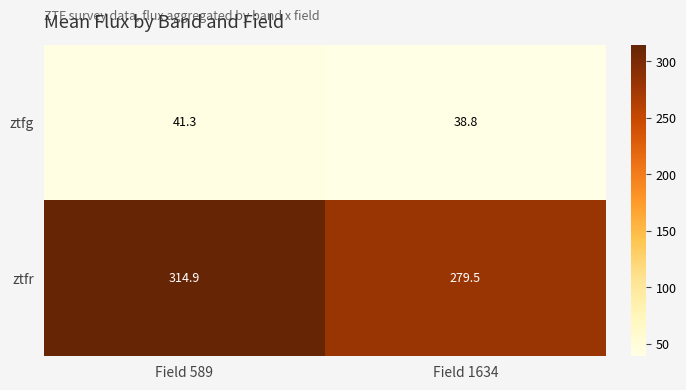

What is the sum of all ztfr values?

594.4